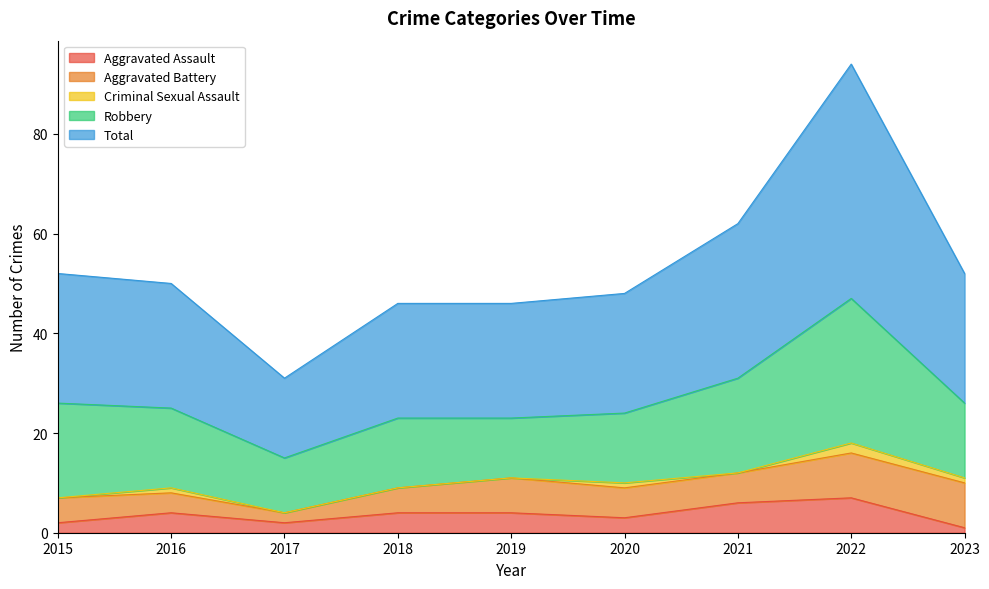

Is the value of Aggravated Battery at 2023 greater than the value of Robbery at 2022?

No